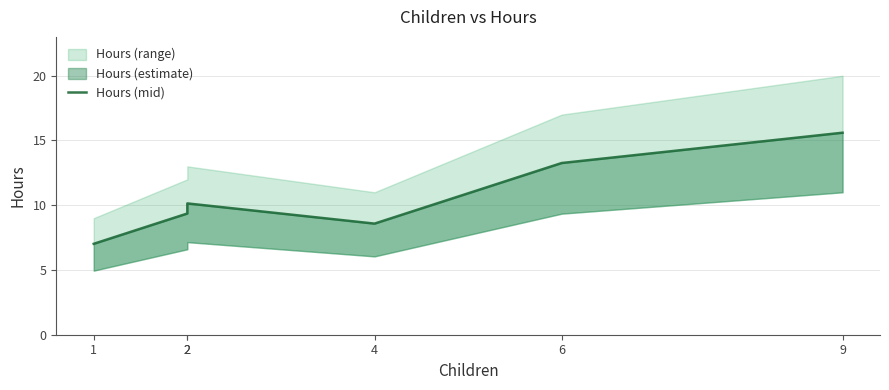

Which has a higher value, 2 or 1?

2